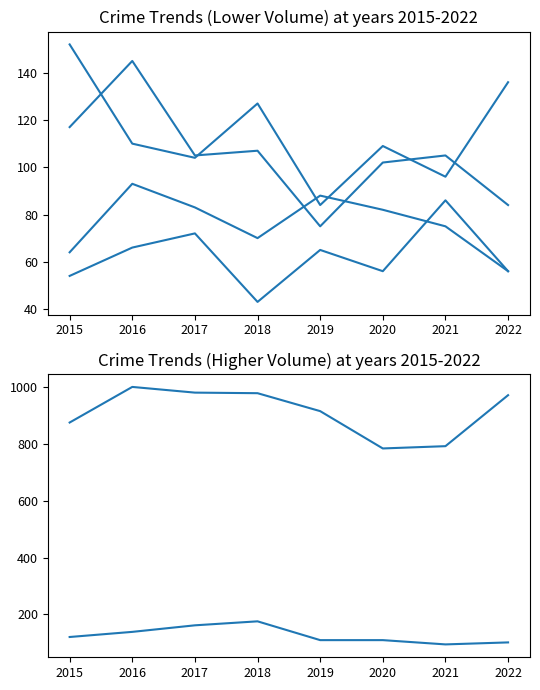

Read the Robbery value at 2018.

107